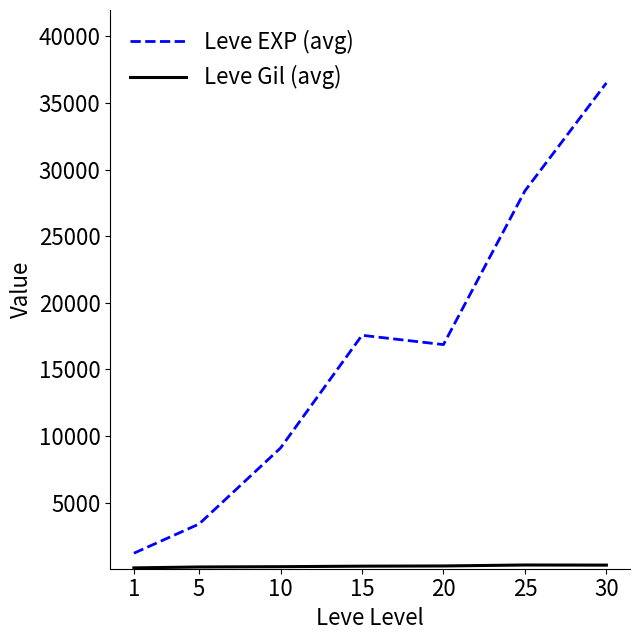

What is the greatest value displayed?

36492.5